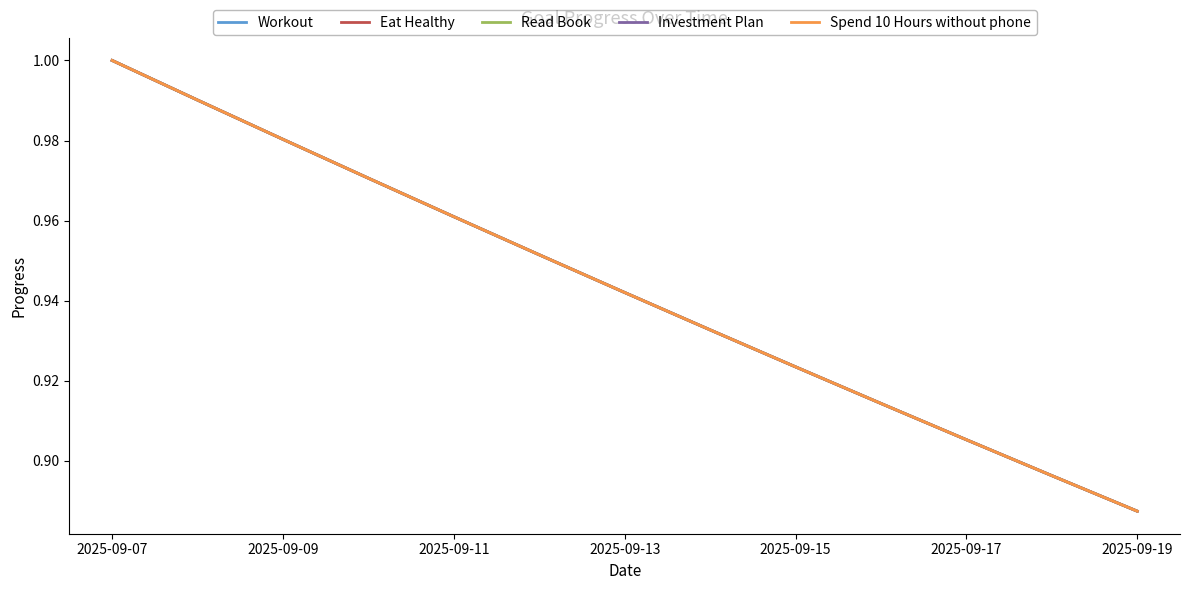

What is the lowest value of the Workout series?

0.9